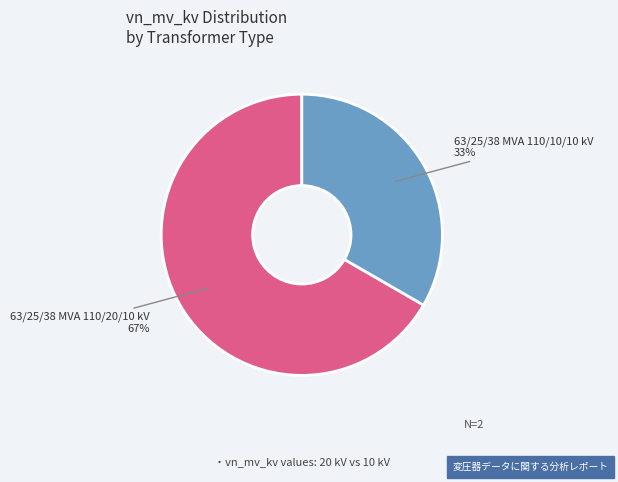

To the nearest percent, what is the combined percentage of 63/25/38 MVA 110/10/10 kV and 63/25/38 MVA 110/20/10 kV?

100%